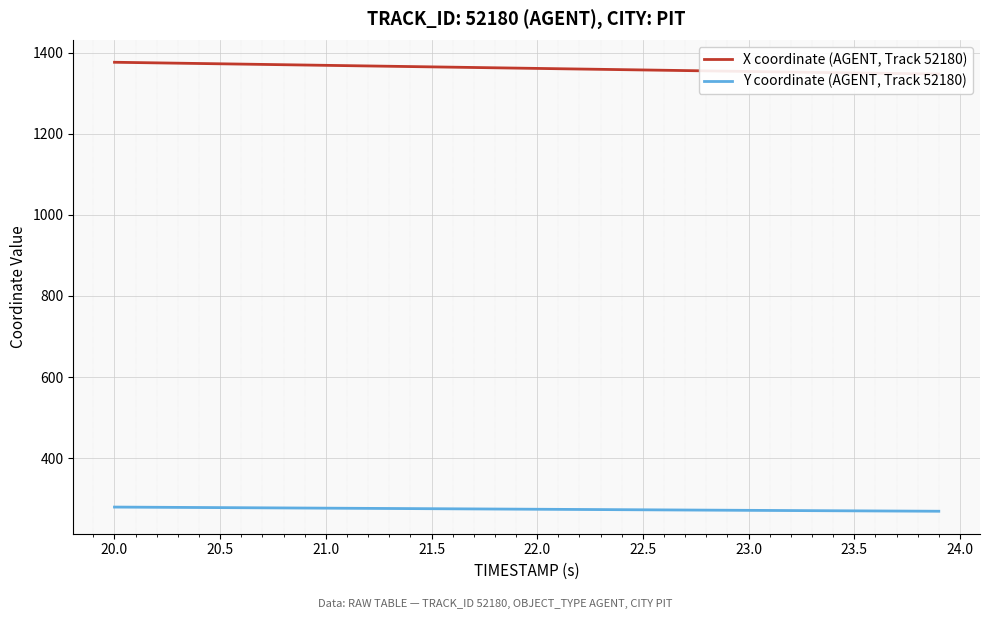

True or false: X coordinate (AGENT, Track 52180) has more than 2 points higher than both neighbors.

False